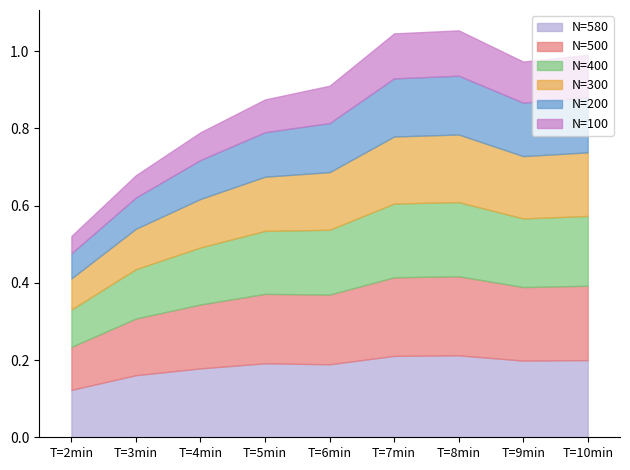

What is the average value of the N=100 series?

0.1